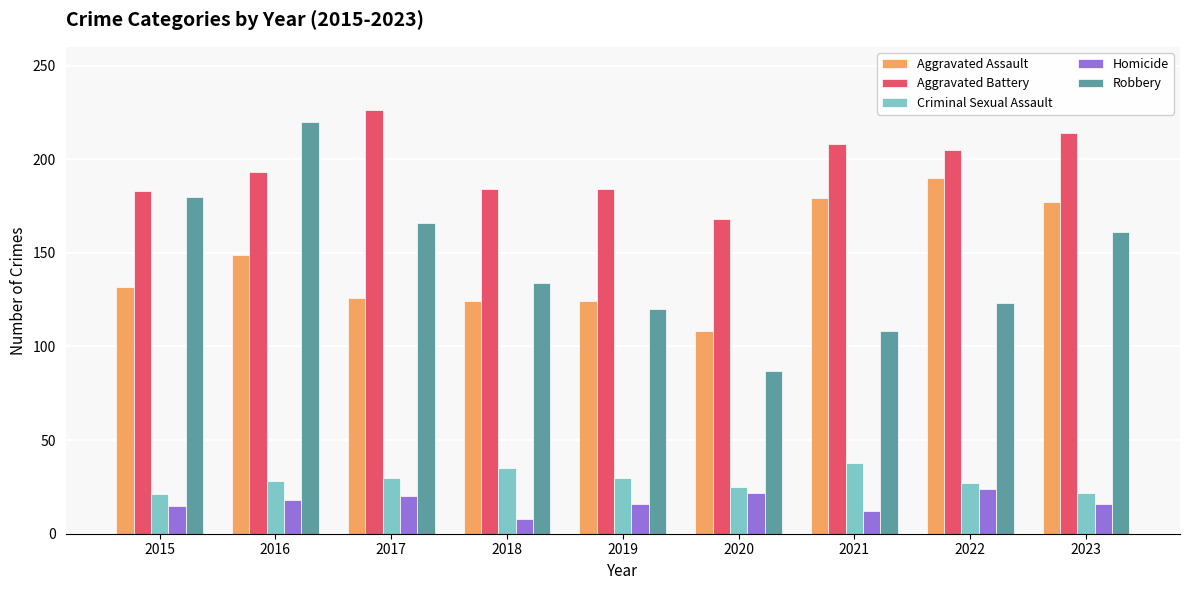

What are all the series names shown in the legend?

Aggravated Assault, Aggravated Battery, Criminal Sexual Assault, Homicide, Robbery